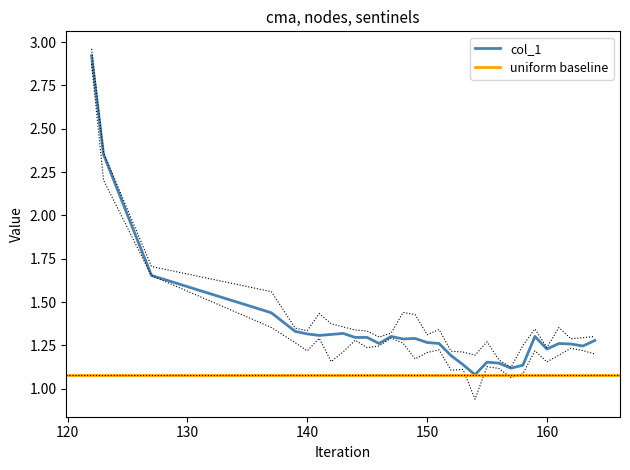

What is the sum of all values?

40.8